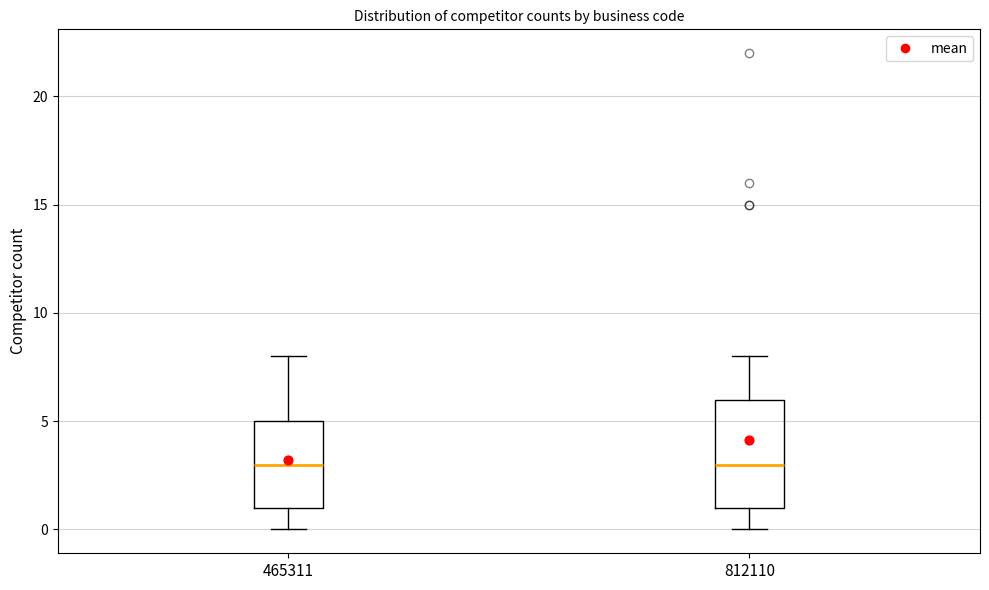

Reading left to right, transcribe this box plot: for each box, give where its median line is, the range the box spans, and where its two whiskers end, as read against the y-axis. The values are not printed on the chart, so give them approximately, as read against the axis.

465311: median 3, box 1 to 5, whiskers 0 to 8
812110: median 3, box 1 to 6, whiskers 0 to 8